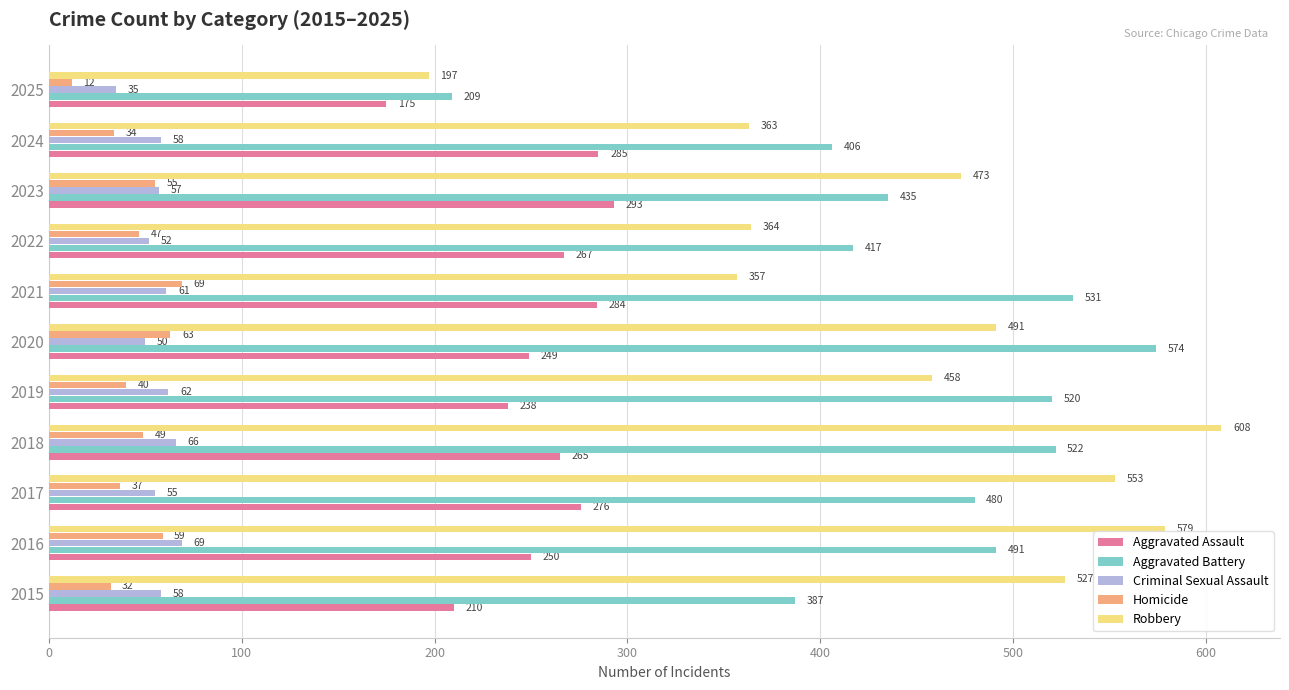

At how many categories does at least one series exceed 99?

11